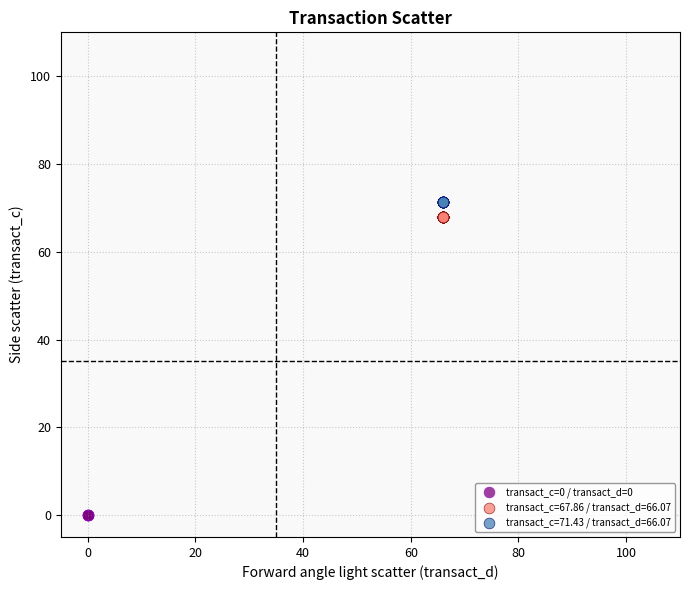

Which series contains the lowest Y value?

transact_c=0 / transact_d=0